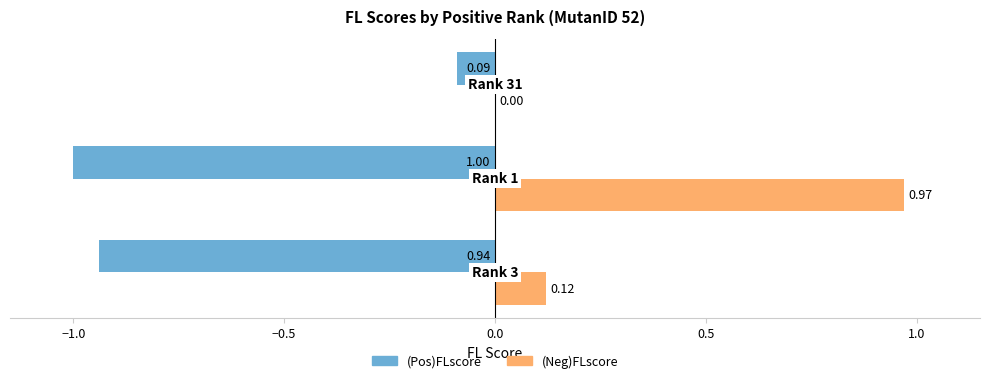

Which series has the largest total across all categories?

(Neg)FLscore